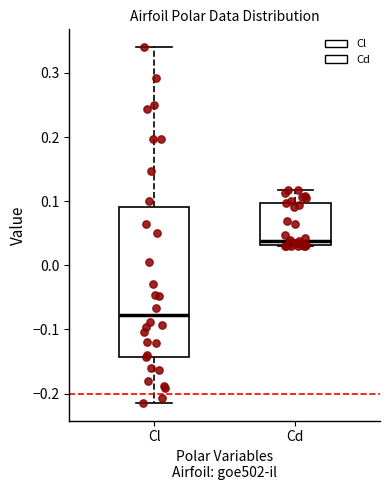

Where does the upper whisker of the box for Cl end on the y-axis? The values are not printed on the chart, so give them approximately, as read against the axis.

0.34